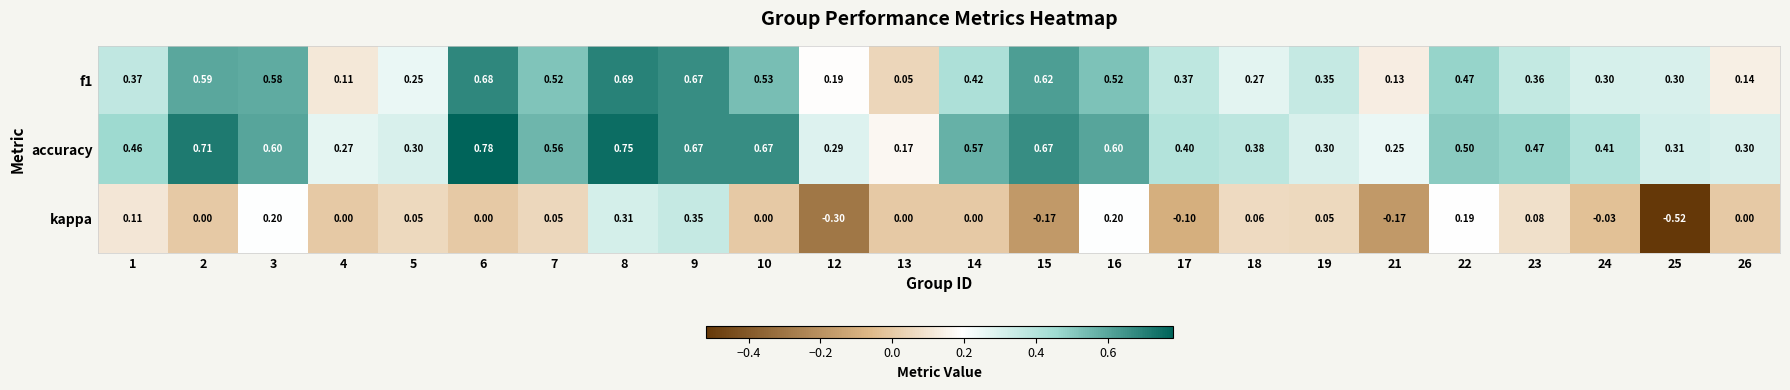

Between 14 and 16, which series saw the biggest shift?

kappa